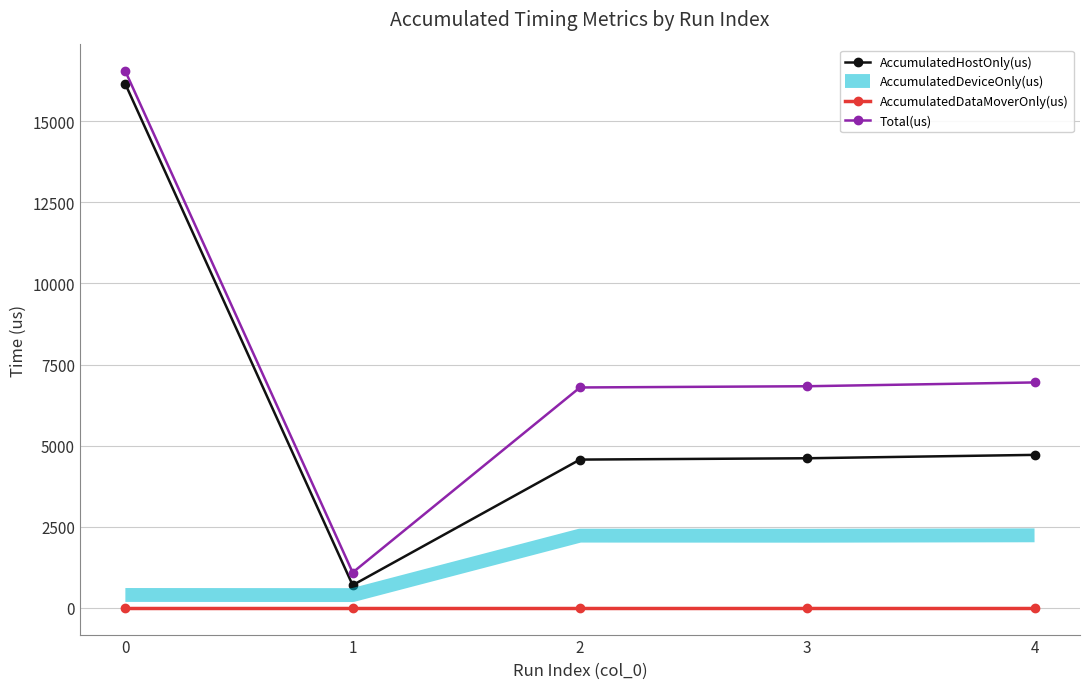

The AccumulatedHostOnly(us) series shows 16146.8 at 0. True or false?

True